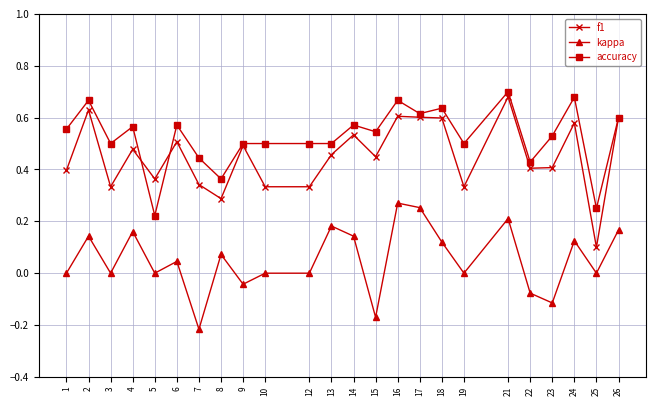

Which series changed the most between 7 and 26?

kappa